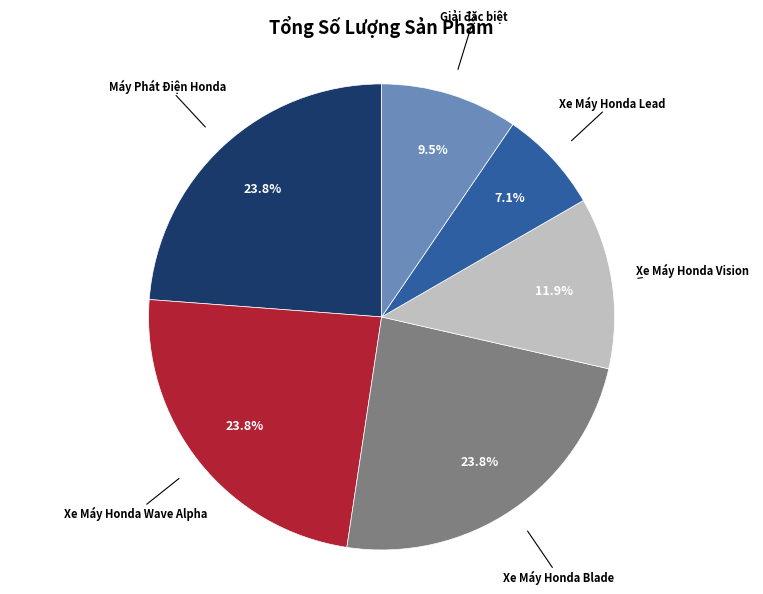

Is there any slice that represents more than half of the pie?

No